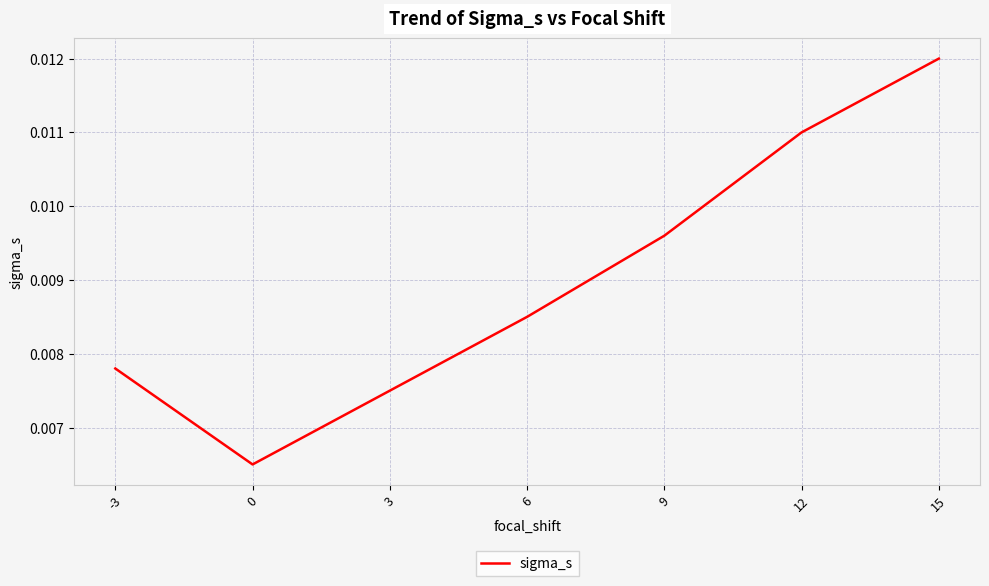

How many values are between 0 and 1?

7